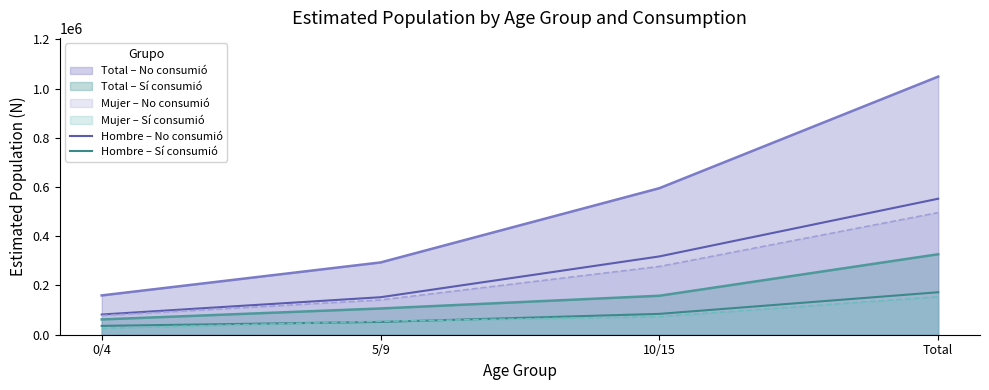

True or false: Hombre – No consumió and Mujer – Sí consumió intersect in this chart.

False